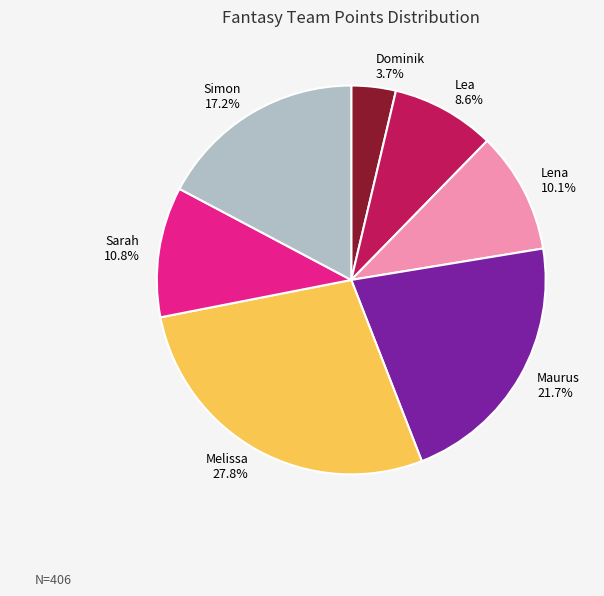

To the nearest percent, what is the difference between the largest and smallest slice percentages?

24%